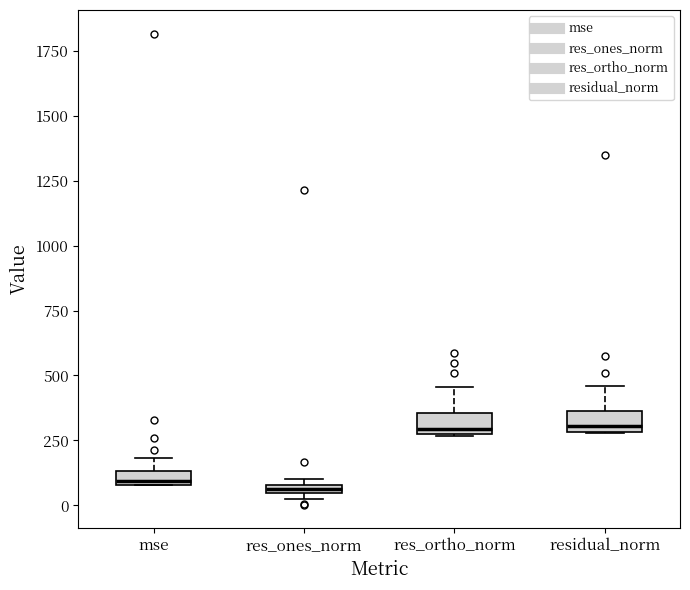

Where is the upper edge of the box for mse on the y-axis? The values are not printed on the chart, so give them approximately, as read against the axis.

150